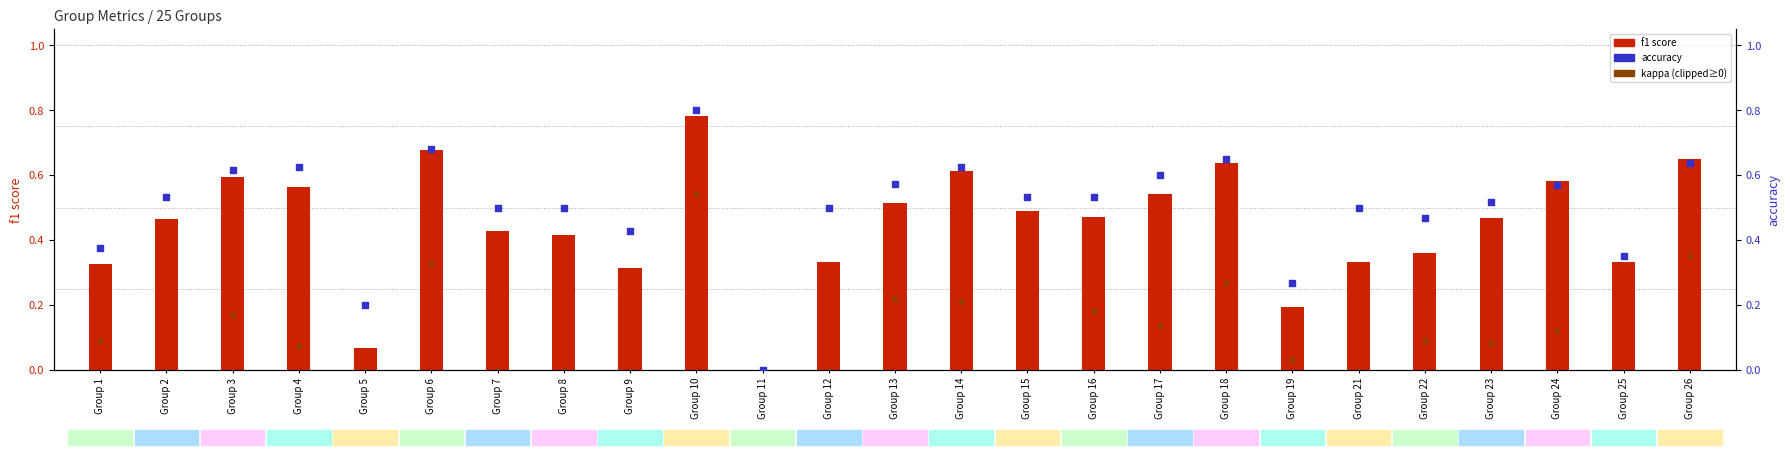

Is the value of kappa (clipped≥0) at Group 10 greater than the value of accuracy at Group 18?

No